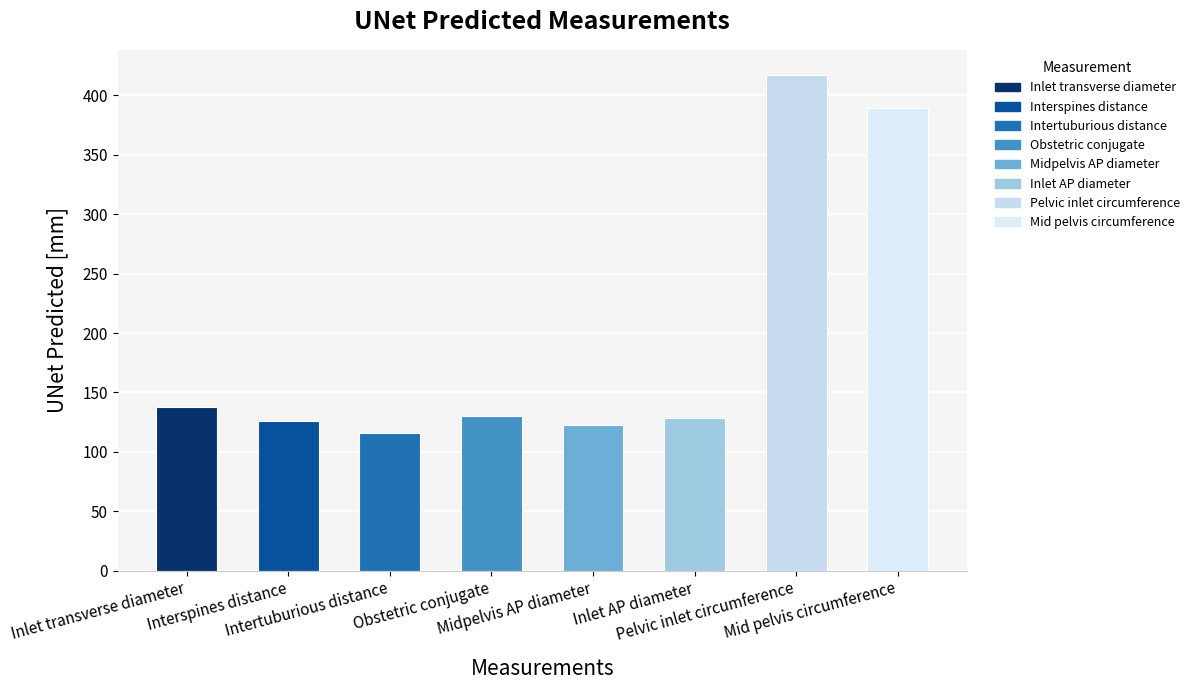

Reading right to left, extract all data points from this chart.

Mid pelvis circumference=389.4	Pelvic inlet circumference=417.5	Inlet AP diameter=128.2	Midpelvis AP diameter=122.2	Obstetric conjugate=130.5	Intertuburious distance=116.0	Interspines distance=125.7	Inlet transverse diameter=137.6